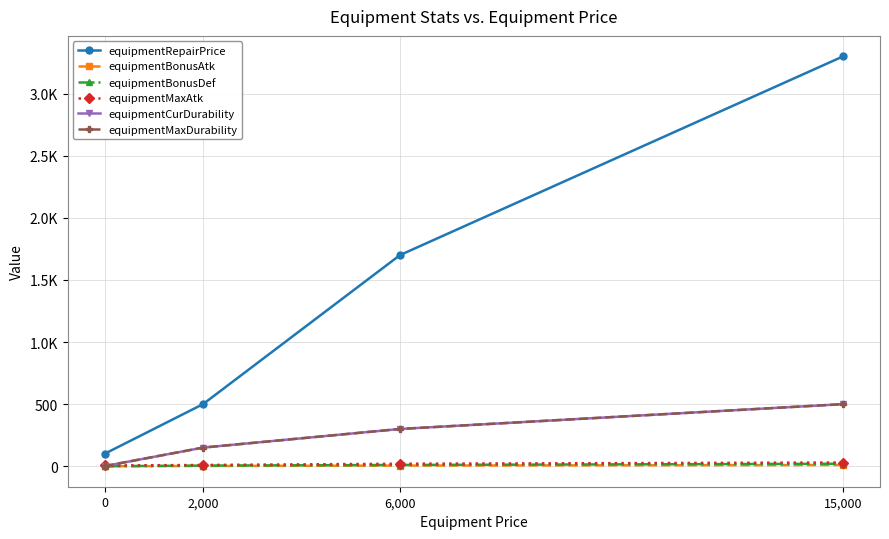

Is this an area chart (filled region under the line)?

No